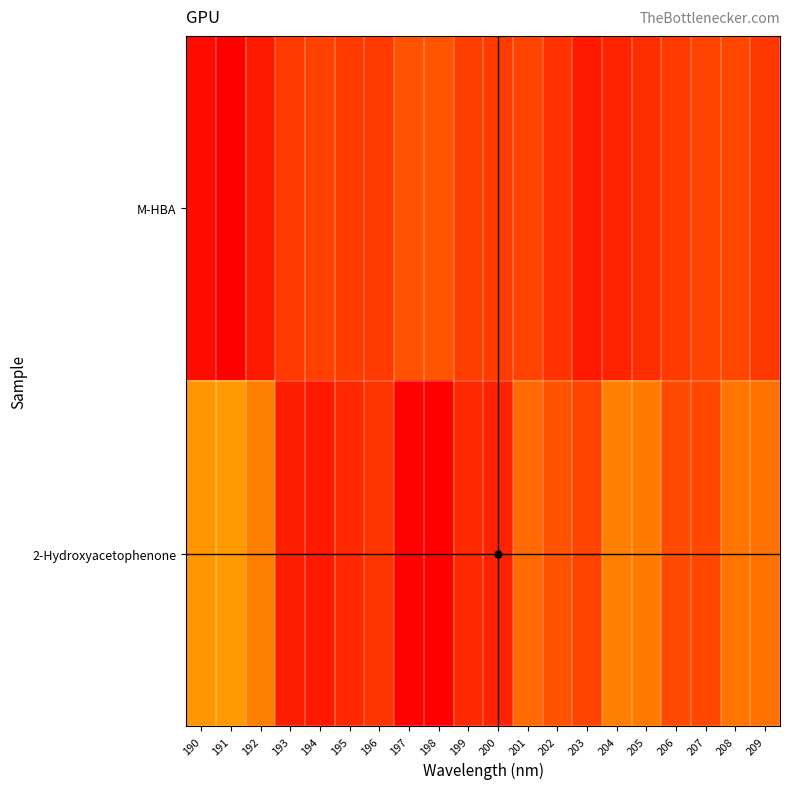

Between 207 and 208, which is larger?

208